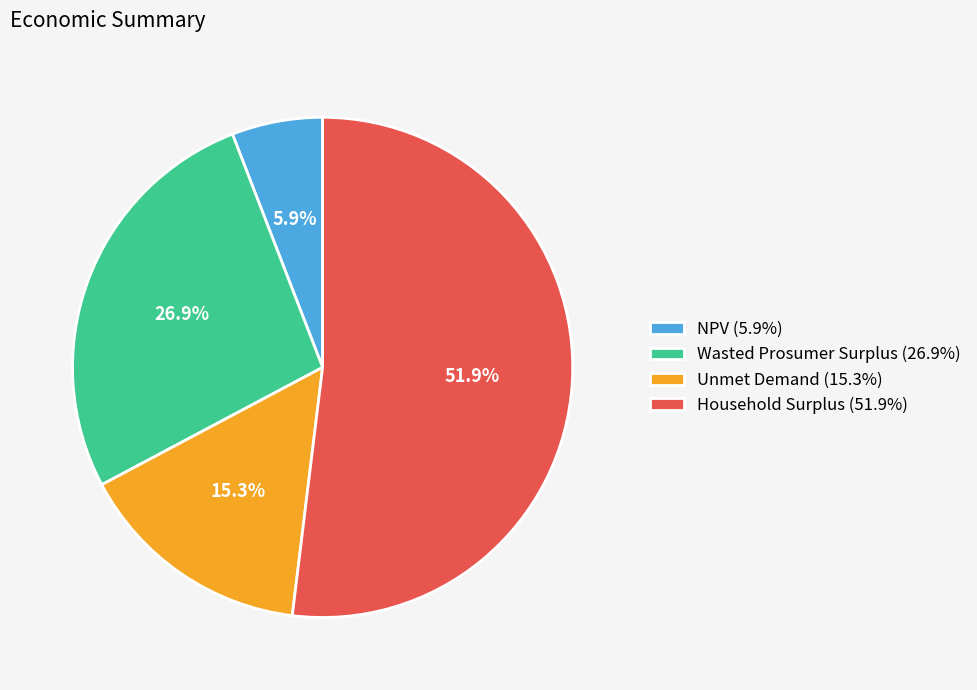

What portion of the pie excludes Household Surplus?

48.1%